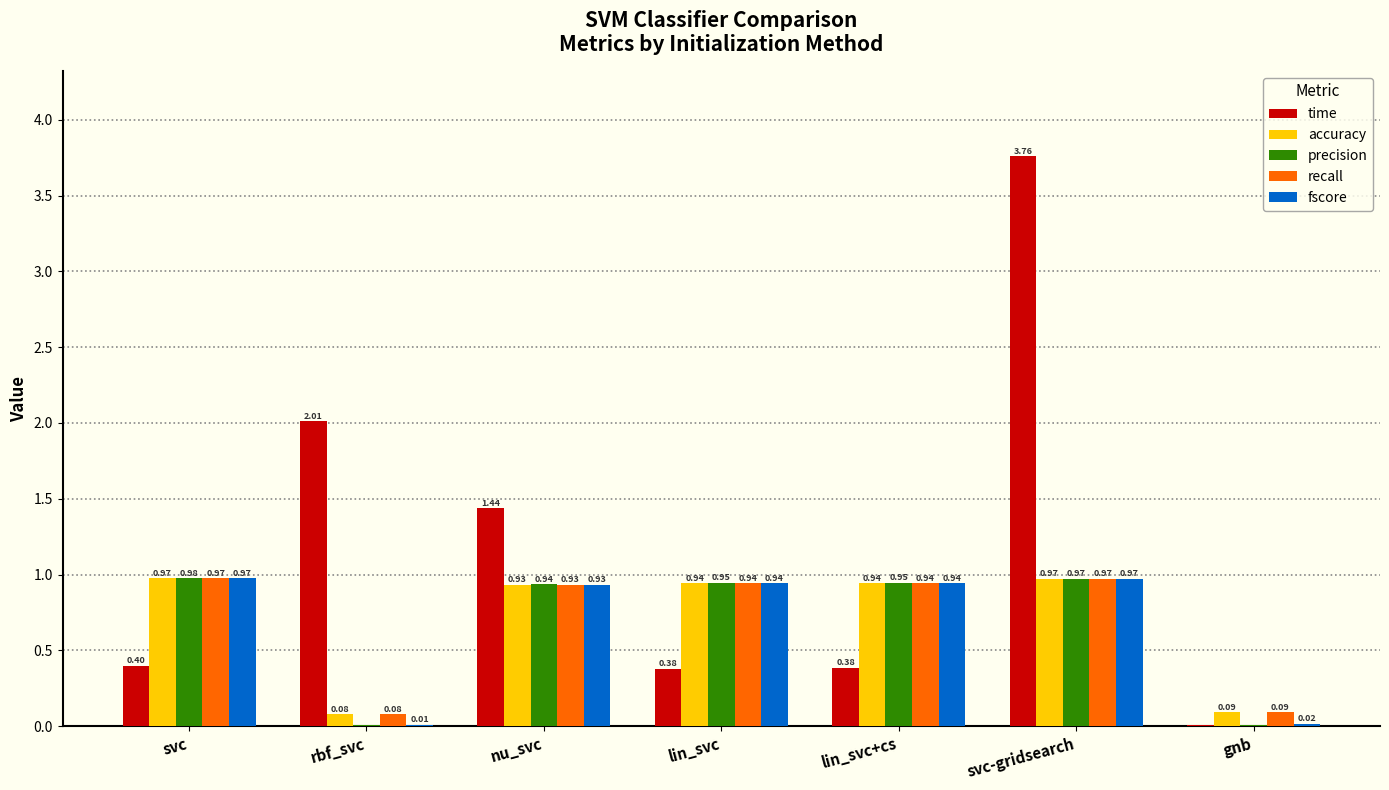

What is the sum of all recall values?

4.9